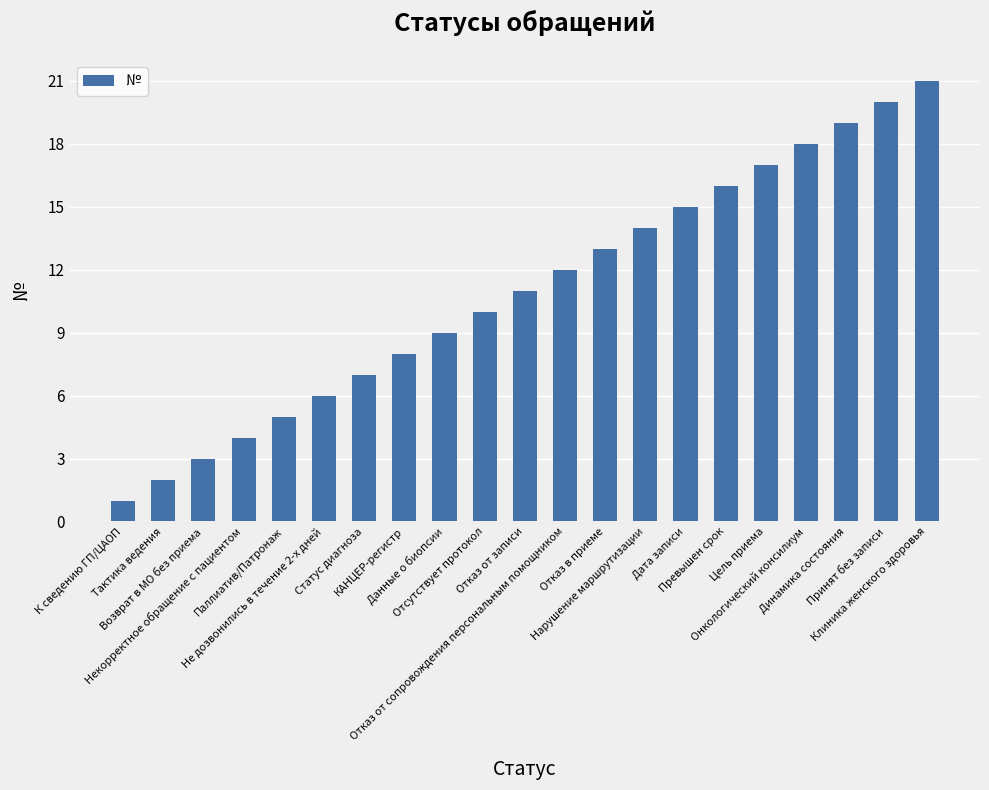

What is the smallest value displayed?

1